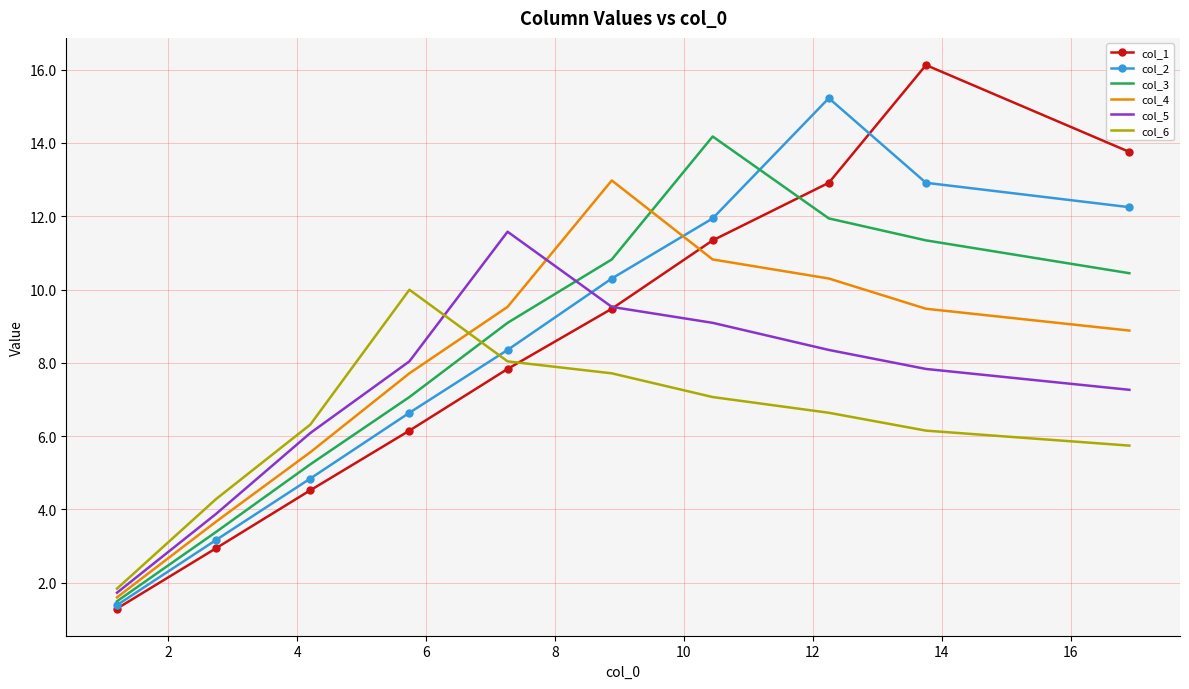

What is the difference between the maximum and minimum values in the col_5 series?

9.9